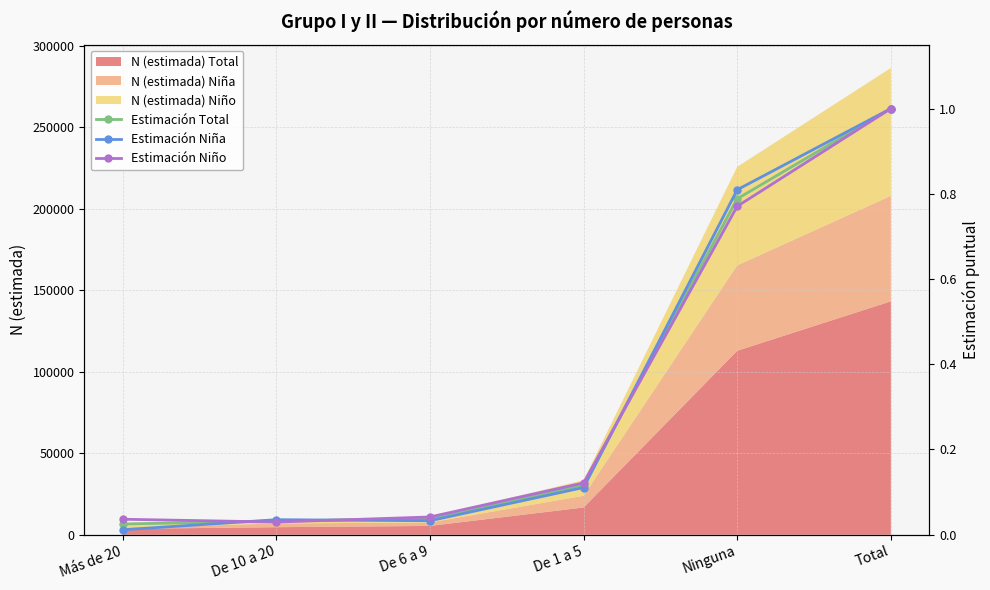

What is the highest value of the N (estimada) Total series?

143203